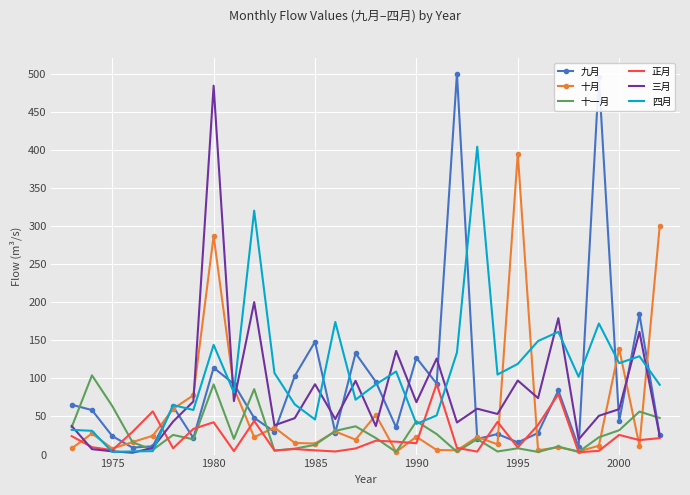

After their last crossing, which series has the higher values: 十月 or 十一月?

十月